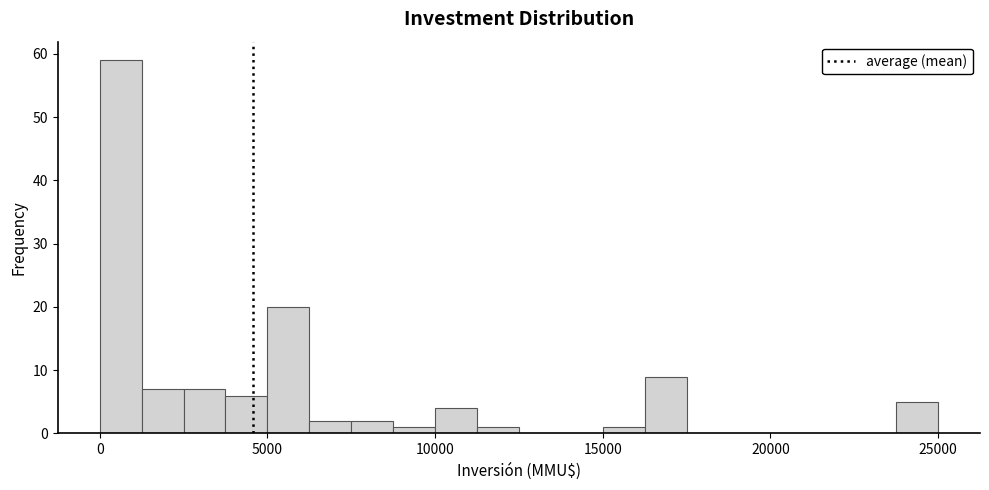

Around what value on the x-axis is the tallest bar? Give the approximate position of its centre, as read against the axis.

500